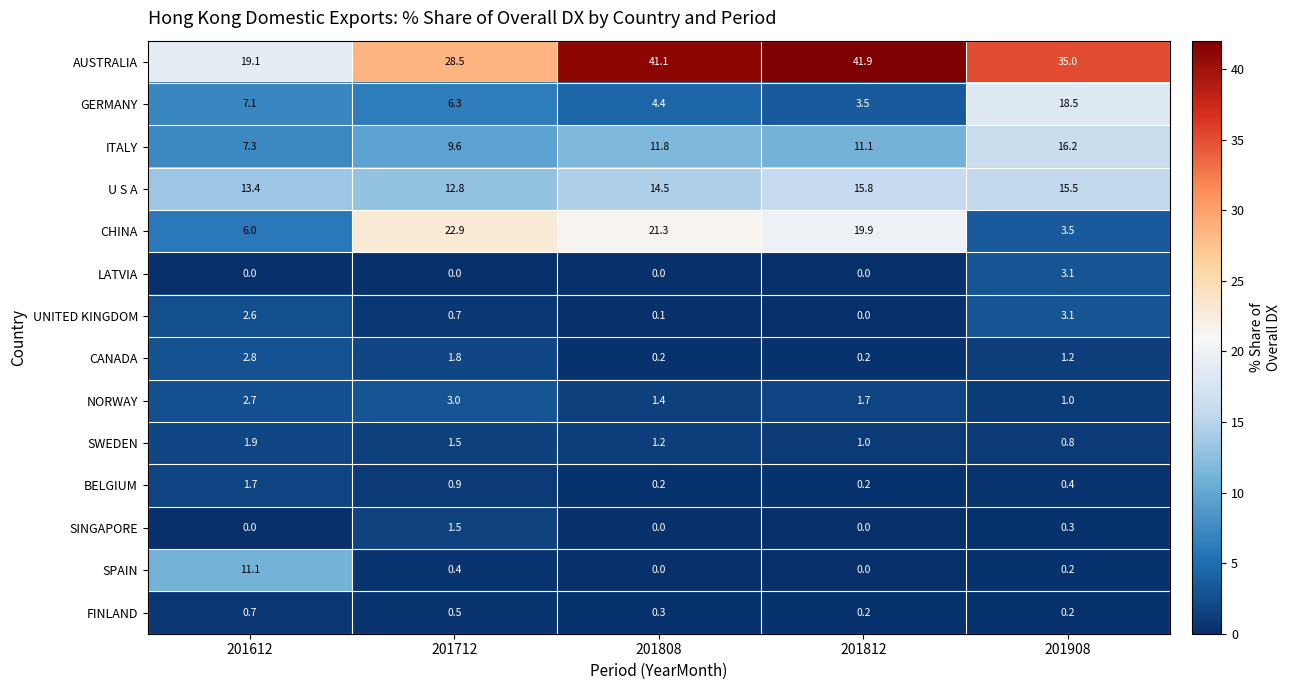

List the labels in order of NORWAY value, largest first.

201712, 201612, 201812, 201808, 201908